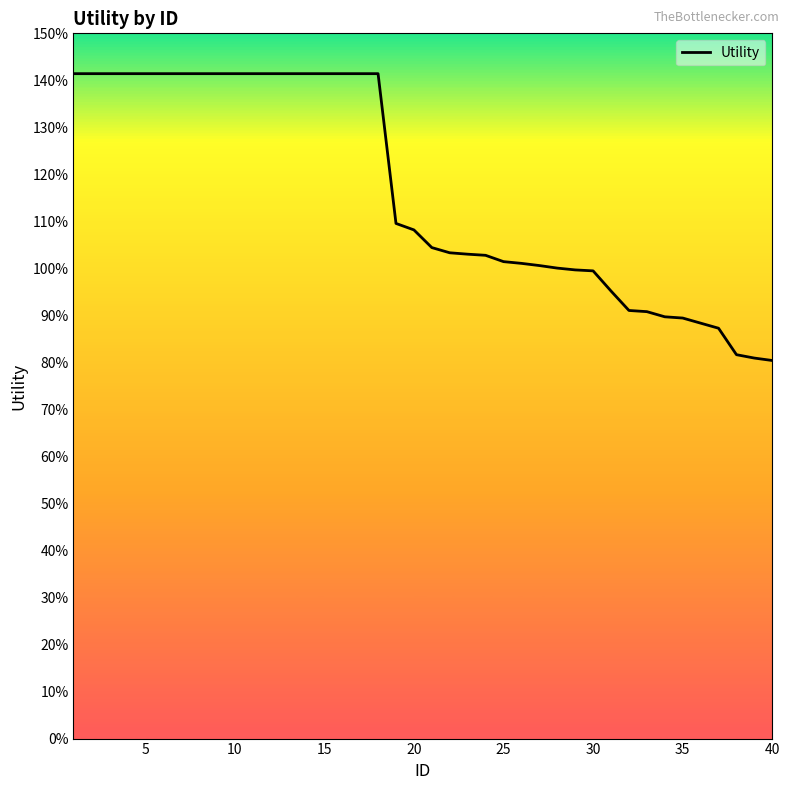

Does the chart display data point markers on the line(s)?

No